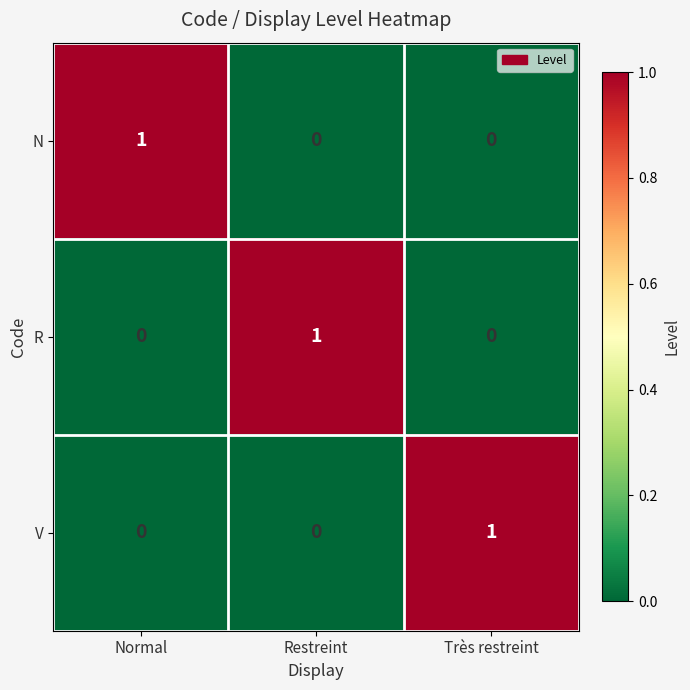

The value of V at Restreint is 0. True or false?

True